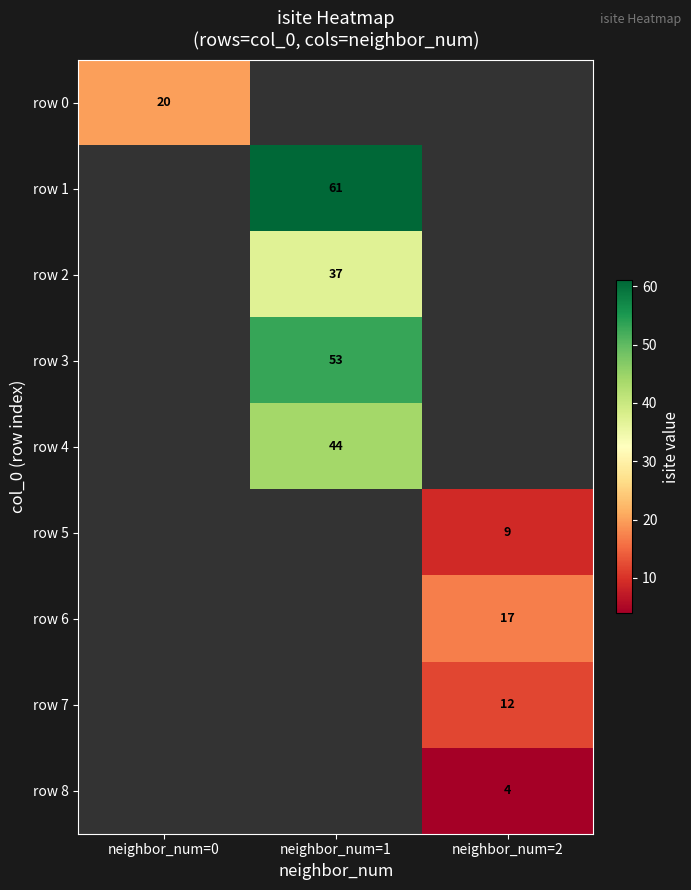

How many data points does each series have?

3